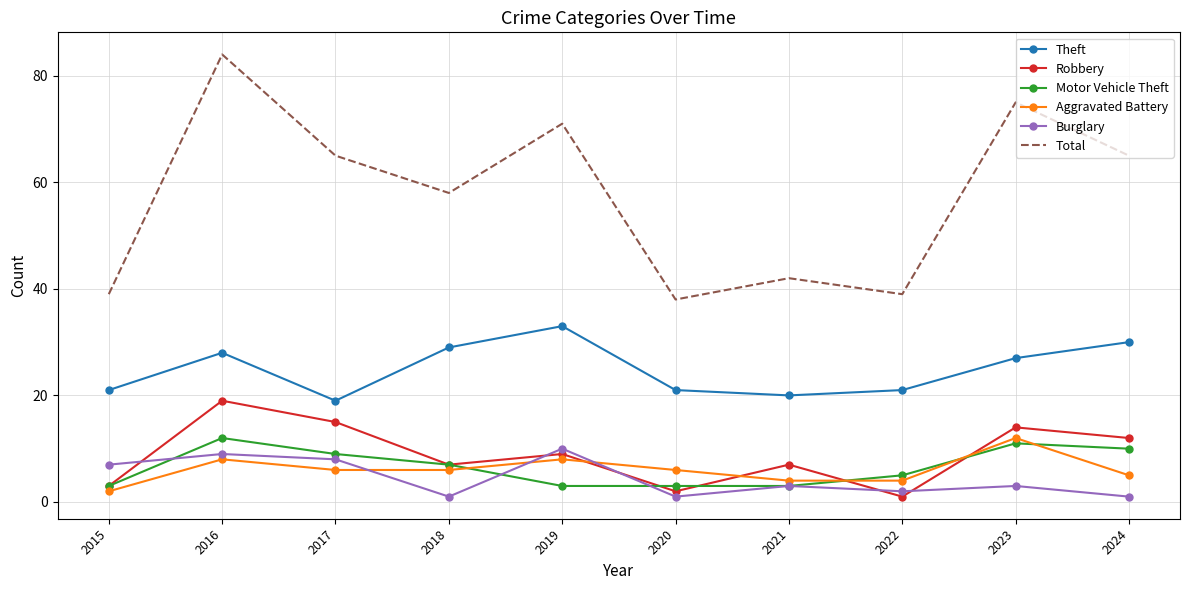

What is the difference between the second highest and second lowest values in the Total series?

36